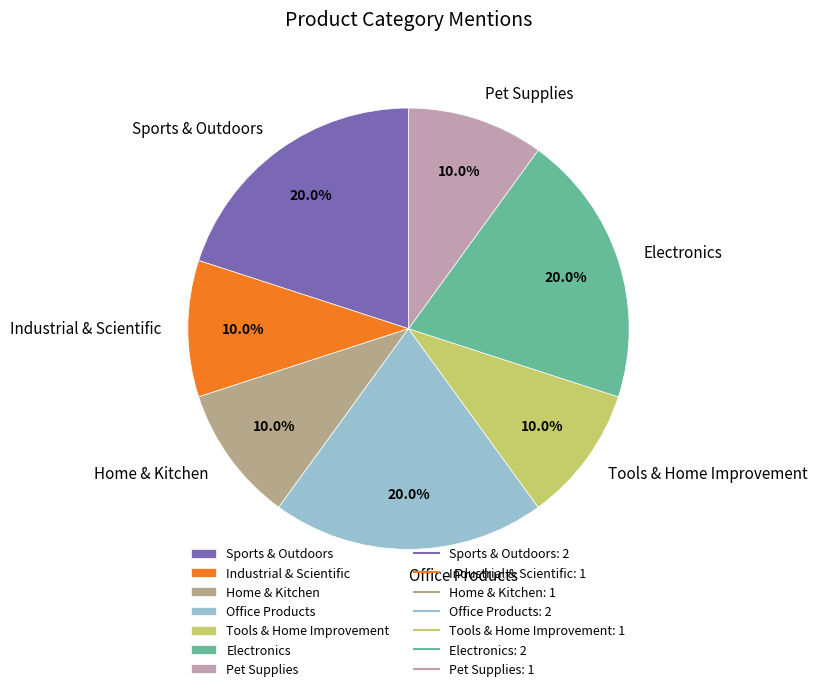

Does any single category account for the majority?

No